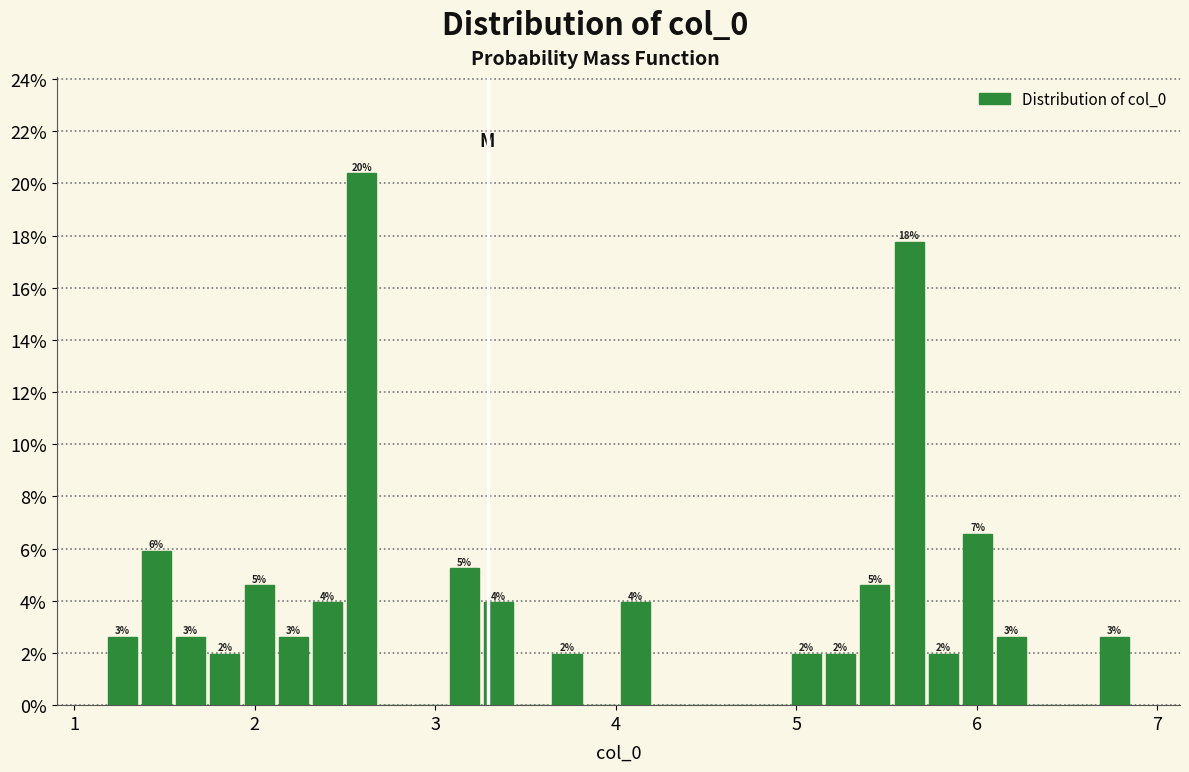

Around what value on the x-axis is the tallest bar? Give the approximate position of its centre, as read against the axis.

2.6